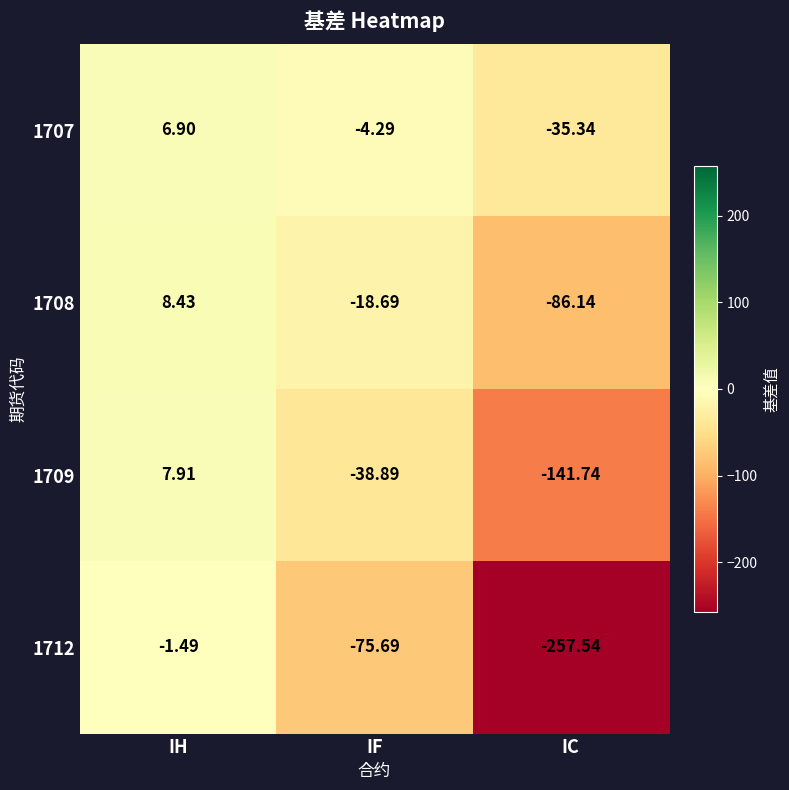

At which label does 1708 first exceed -18?

IH